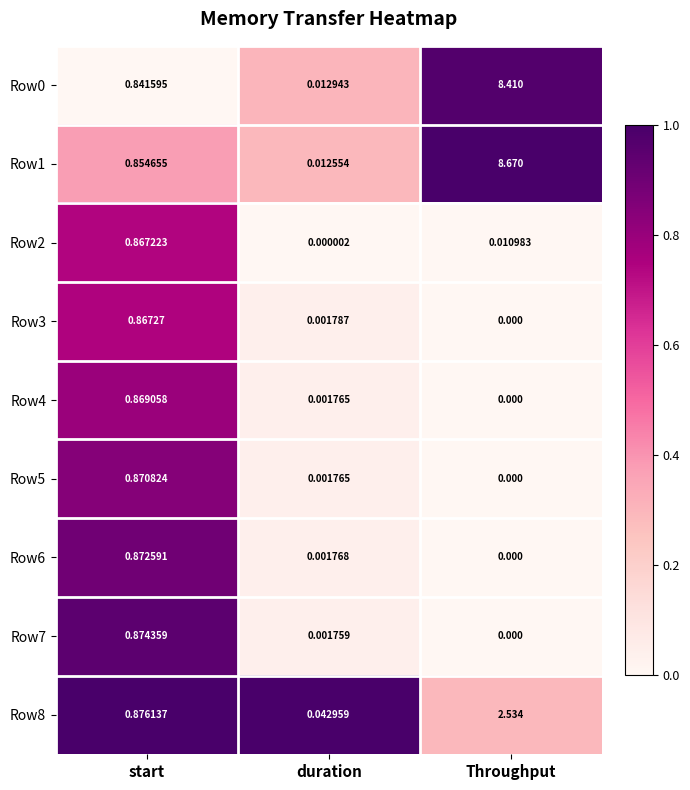

Where is Row1 nearest to the value 4?

start